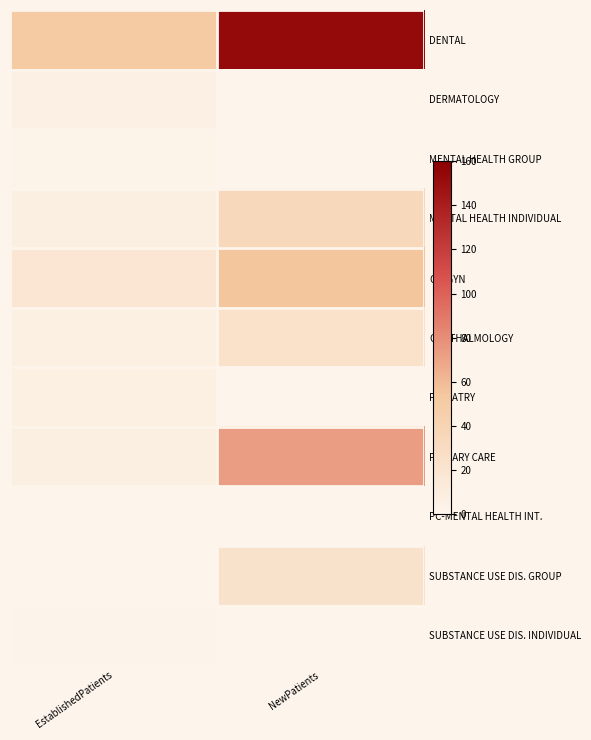

How many data points does each series have?

2